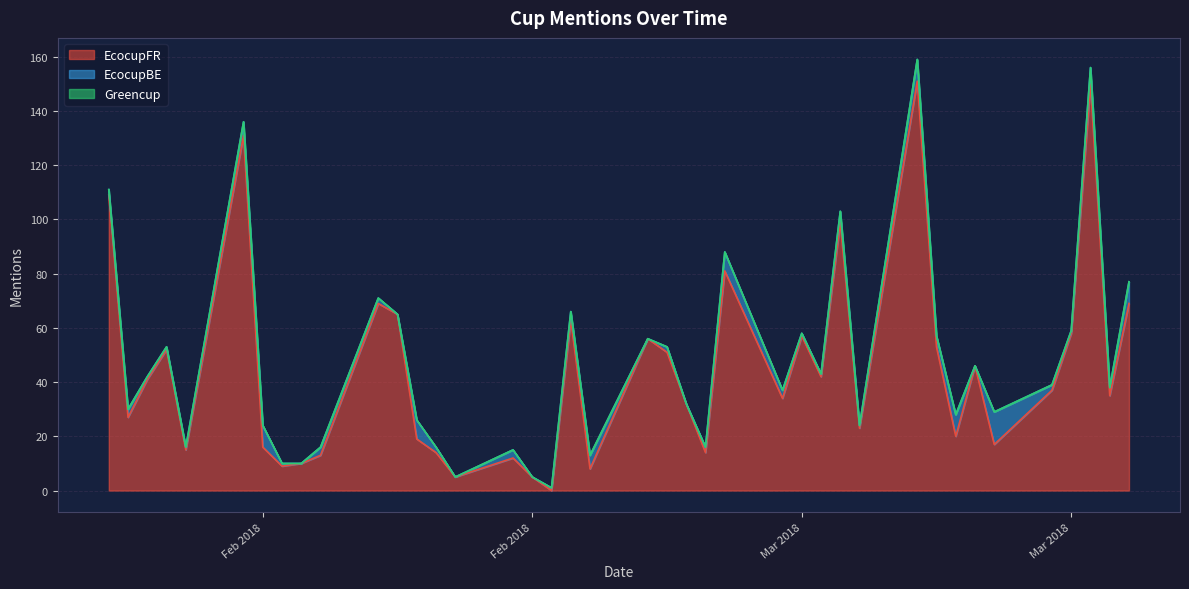

True or false: EcocupFR and EcocupBE cross at least once.

True